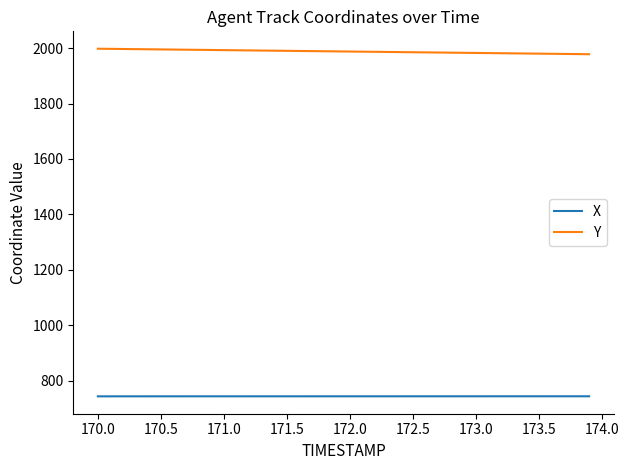

What is the highest value of the Y series?

1997.7